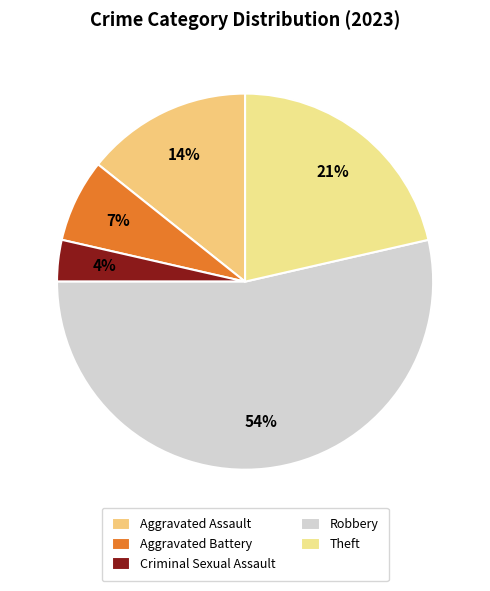

Is it true that Theft is 27% of the pie?

False